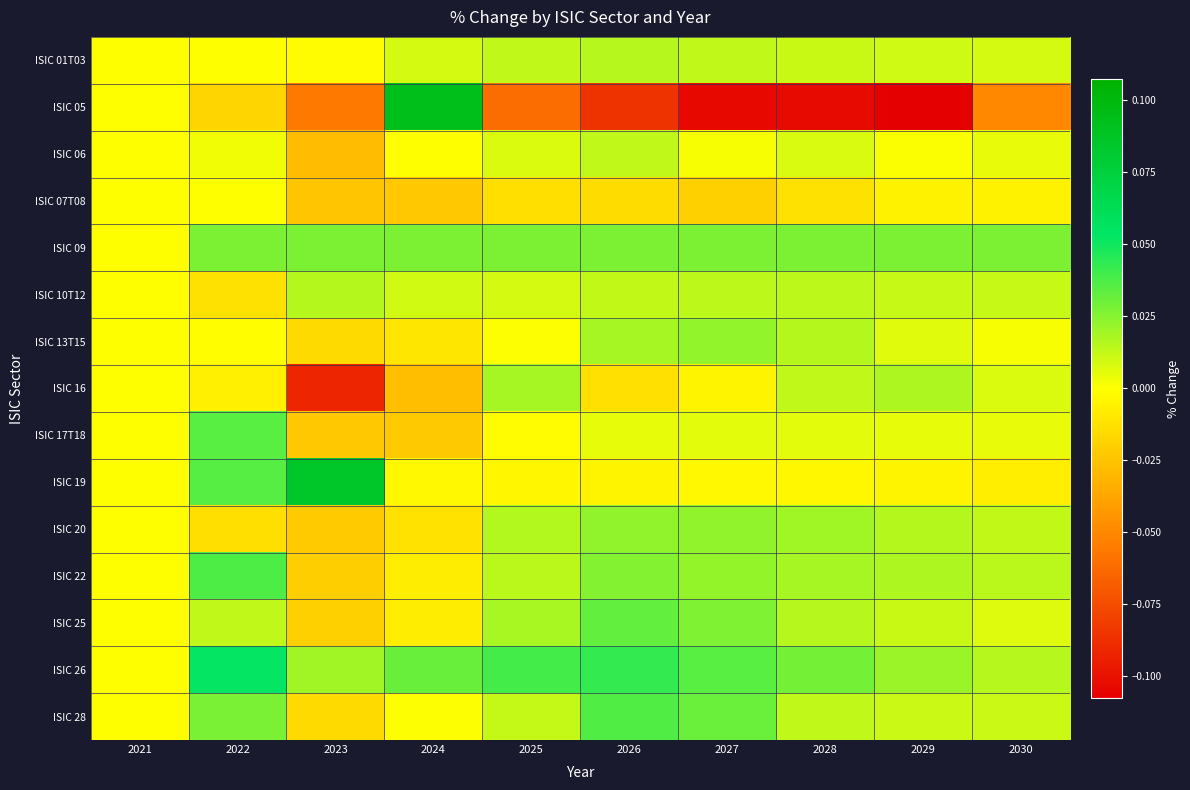

Between 2021 and 2027, which series saw the biggest shift?

ISIC 05